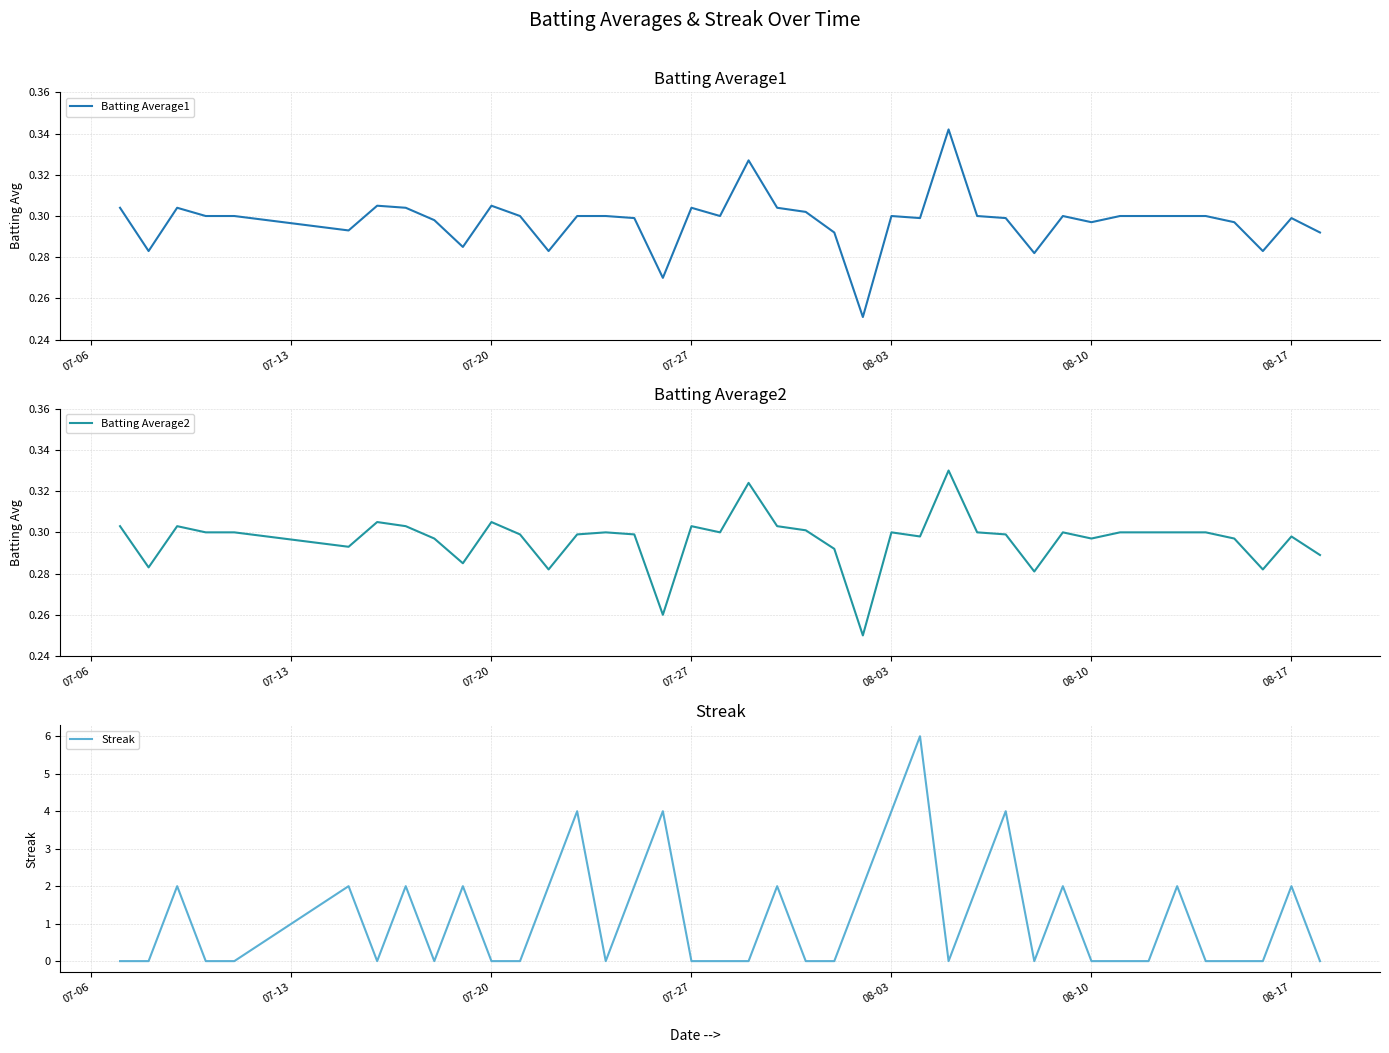

What position from the left is 08-10?

6